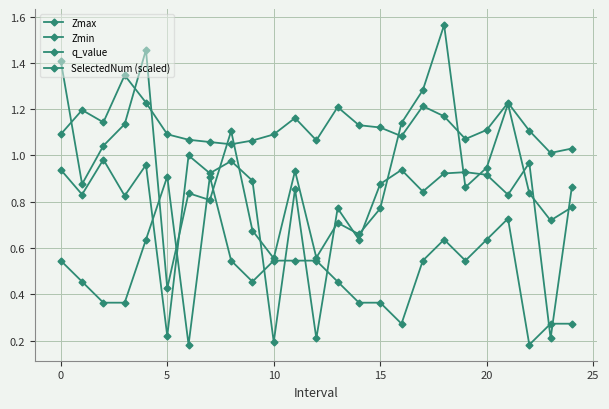

How many data points does each series have?

25